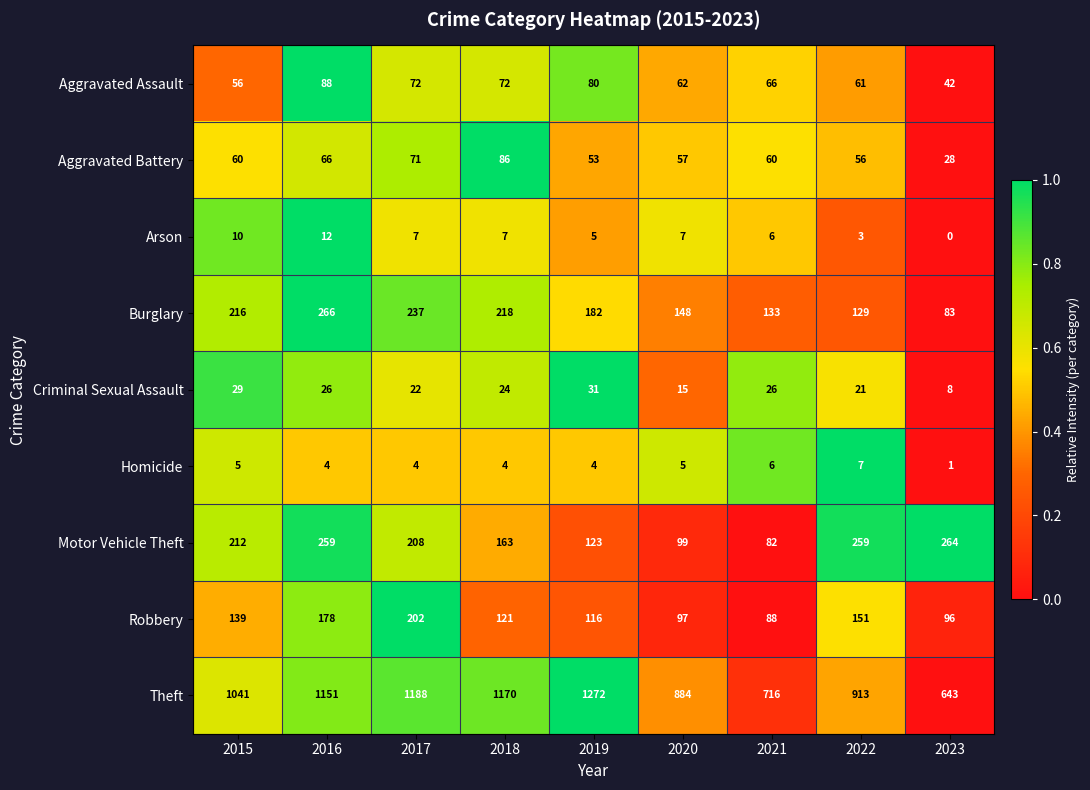

What is the sum of the Aggravated Battery values at 2019 and 2022?

109